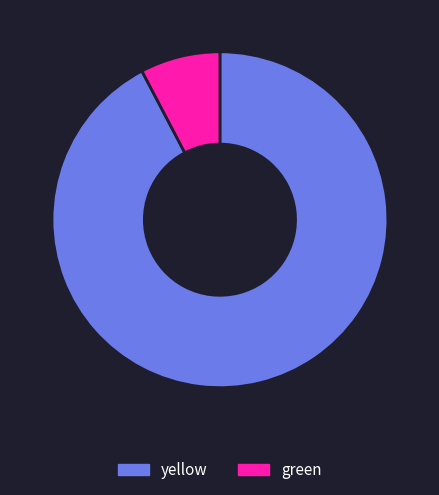

Between yellow and green, which is larger?

yellow